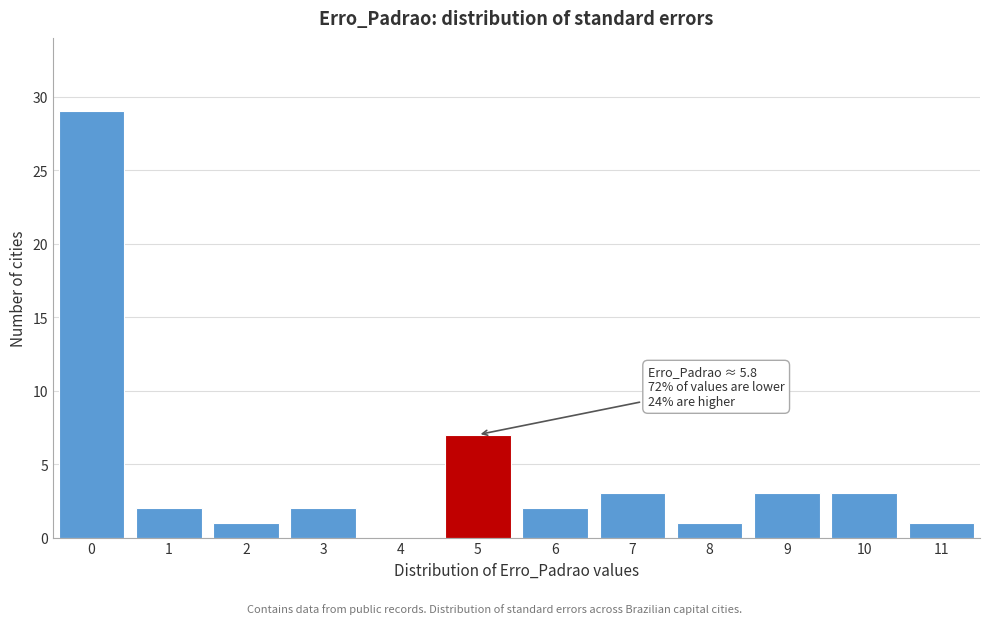

Reading right to left, what are all the values shown in this chart?

11=1	10=3	9=3	8=1	7=3	6=2	5=7	4=0	3=2	2=1	1=2	0=29